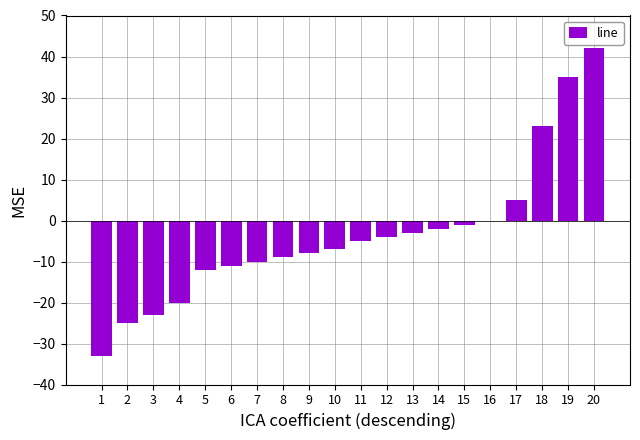

The chart shows a value of -12 at 8. True or false?

False